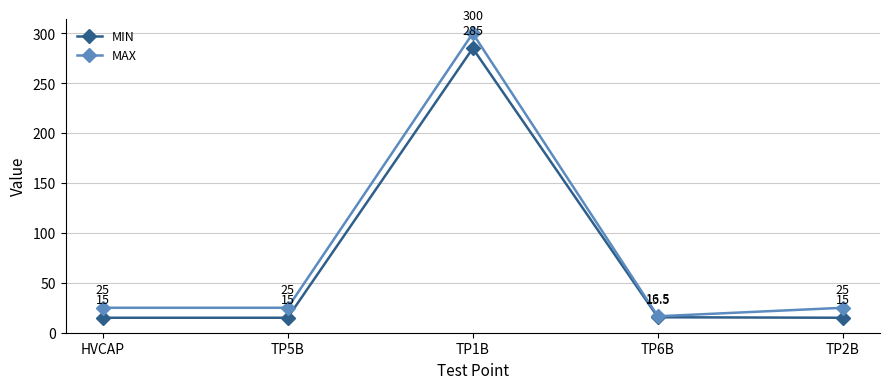

True or false: MAX and MIN cross at least once.

False